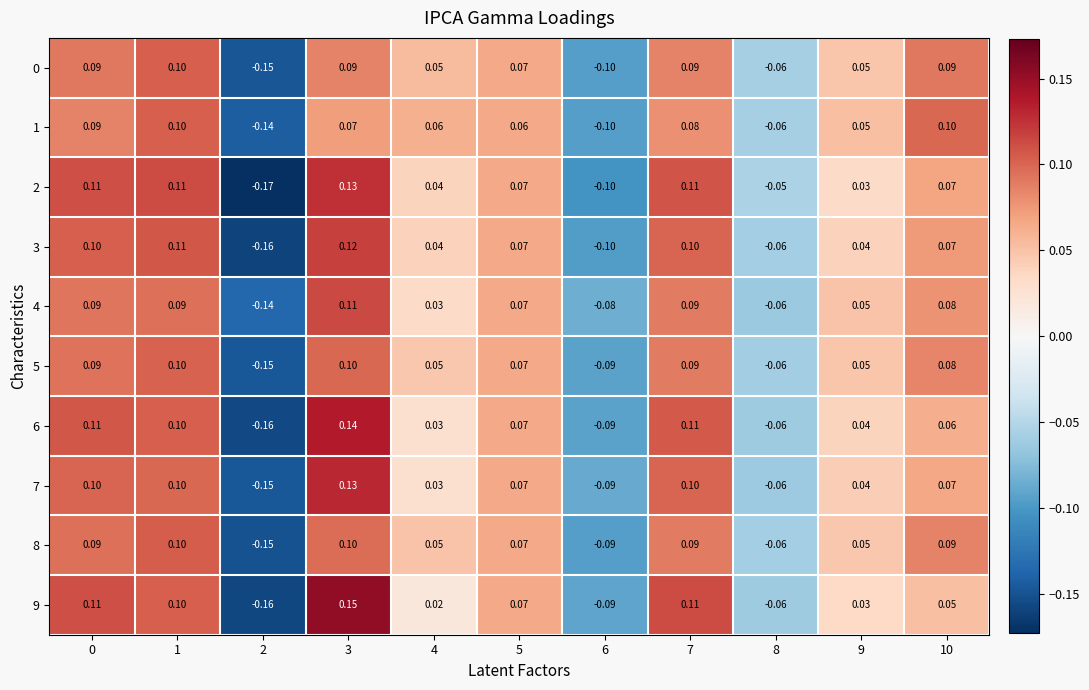

Is the value of 3 at 4 greater than the value of 9 at 7?

No